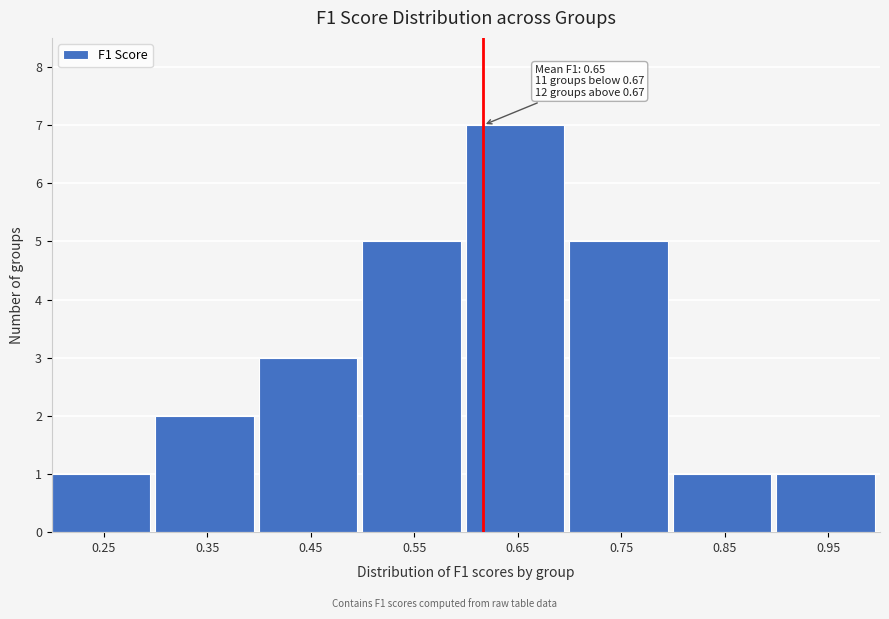

Reading right to left, what are all the values shown in this chart?

1	1	5	7	5	3	2	1